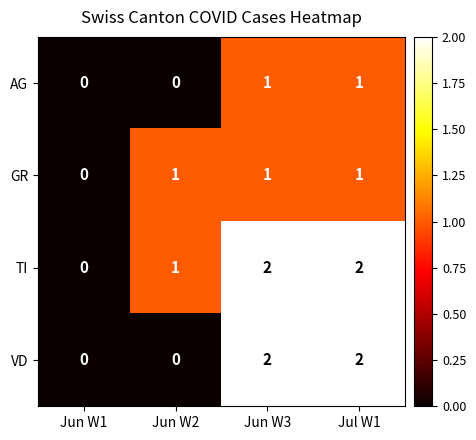

What is the sum of all VD values?

4